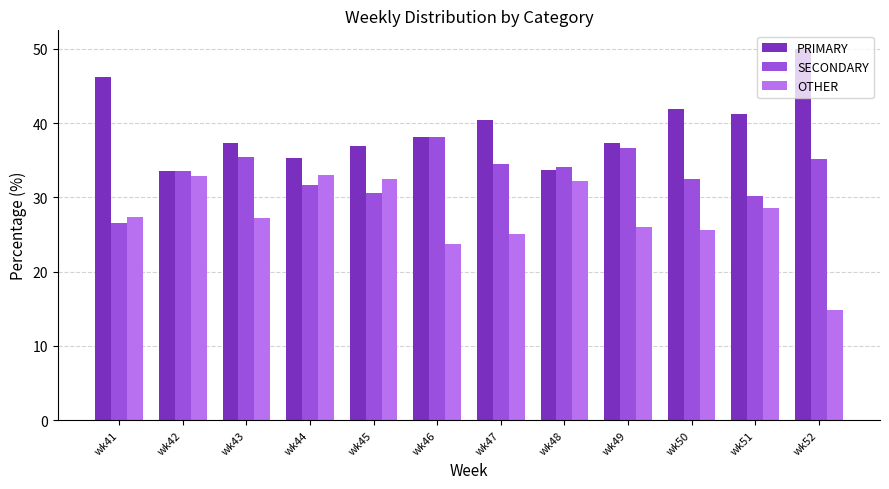

Read the SECONDARY value at wk45.

30.6